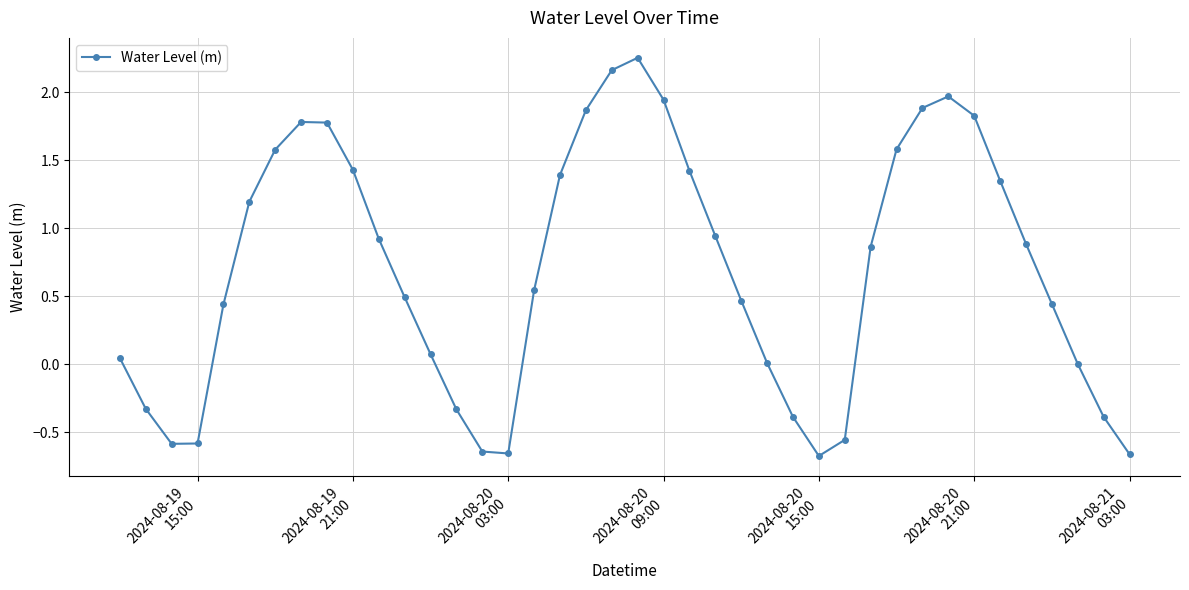

Does the chart have visible grid lines?

Yes